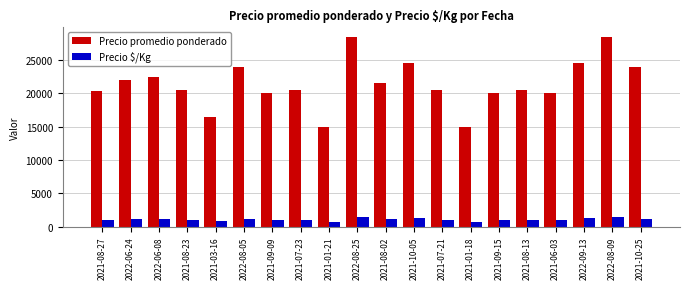

What is the value of the Precio promedio ponderado bar at the 13th from the left?

20500